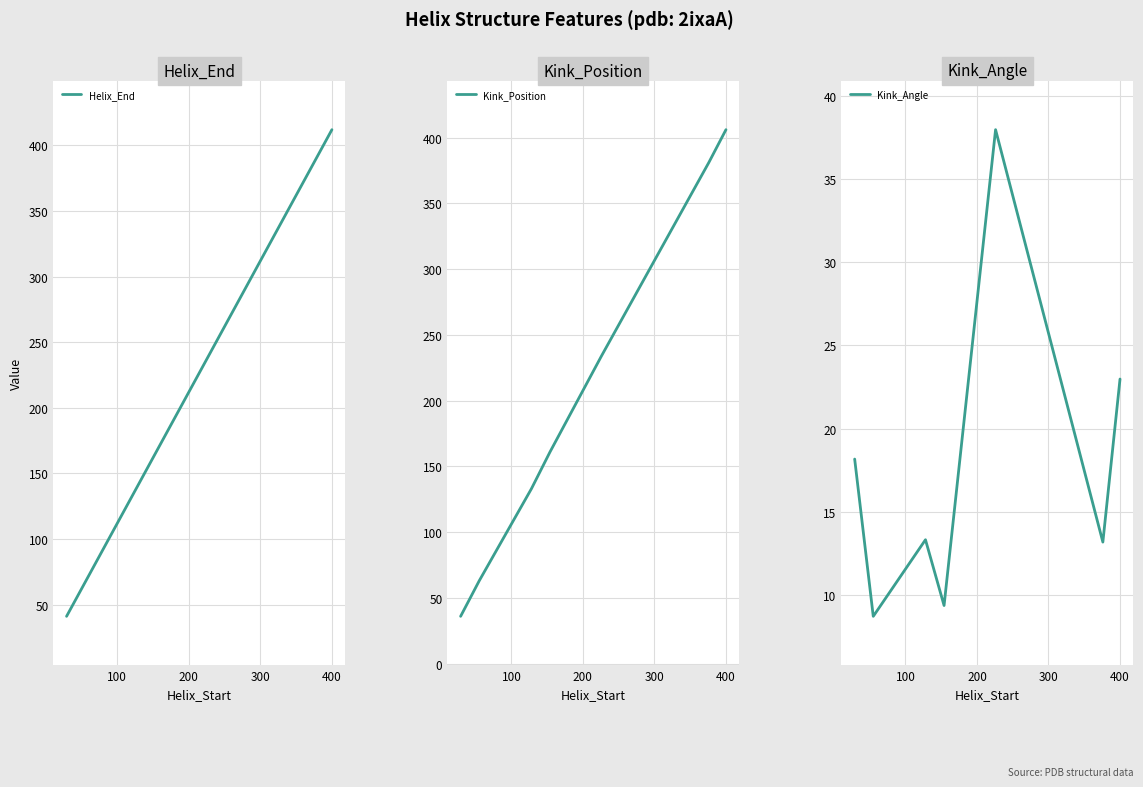

Reading left to right, list all the values displayed in this chart.

Helix_End: 41.0	67.0	140.0	166.0	238.0	388.0	412.0
Kink_Position: 36.0	63.0	133.0	161.0	234.0	381.0	406.0
Kink_Angle: 18.2	8.7	13.3	9.4	38.0	13.2	23.0